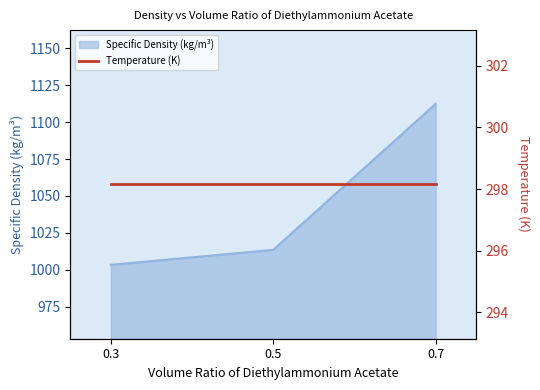

Does the chart display data point markers on the line(s)?

No